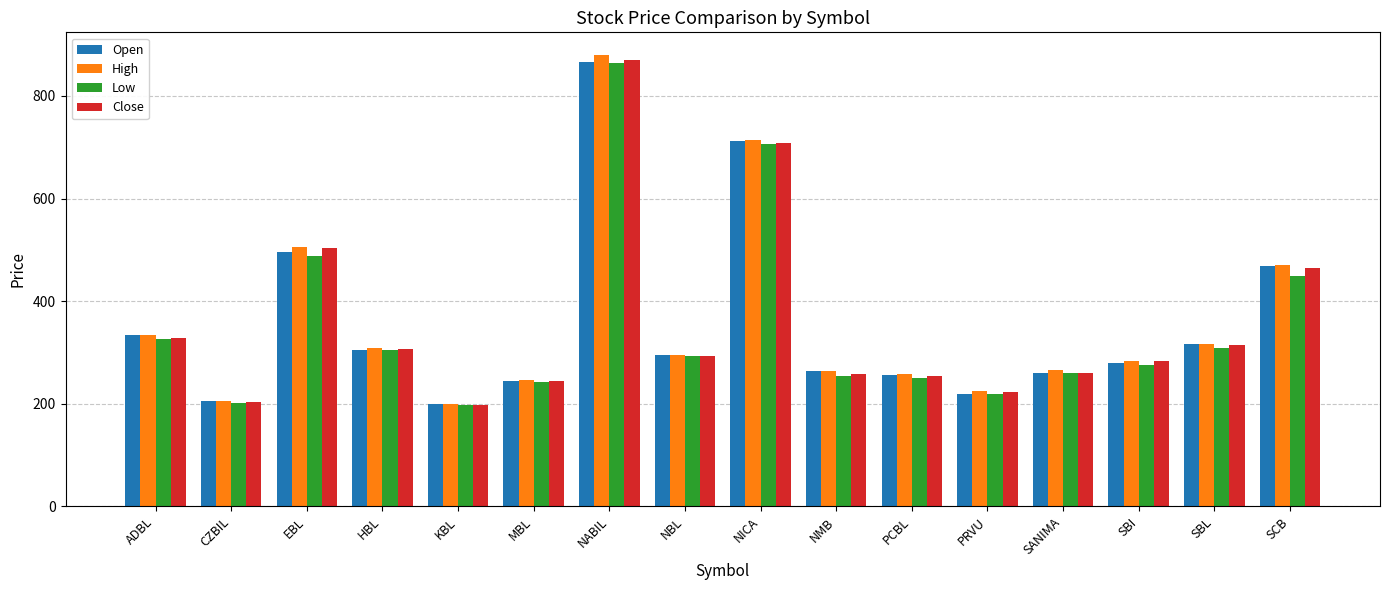

What is the difference between the second highest and minimum values in the Close series?

510.2